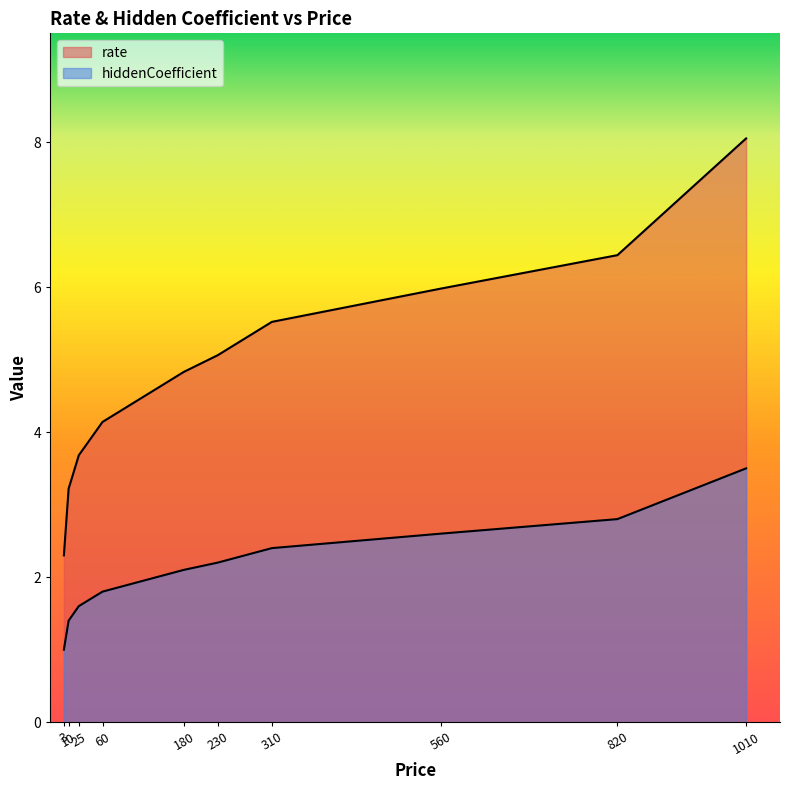

What are all the series names shown in the legend?

rate, hiddenCoefficient